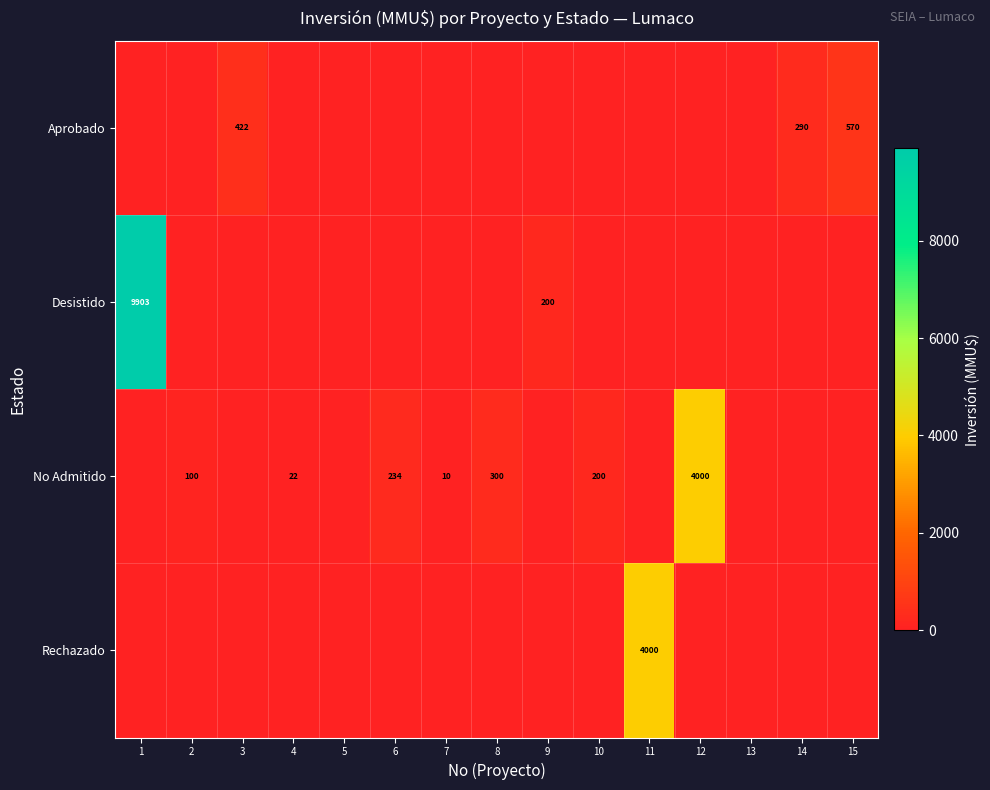

True or false: No Admitido has a value of 138 at 10.

False